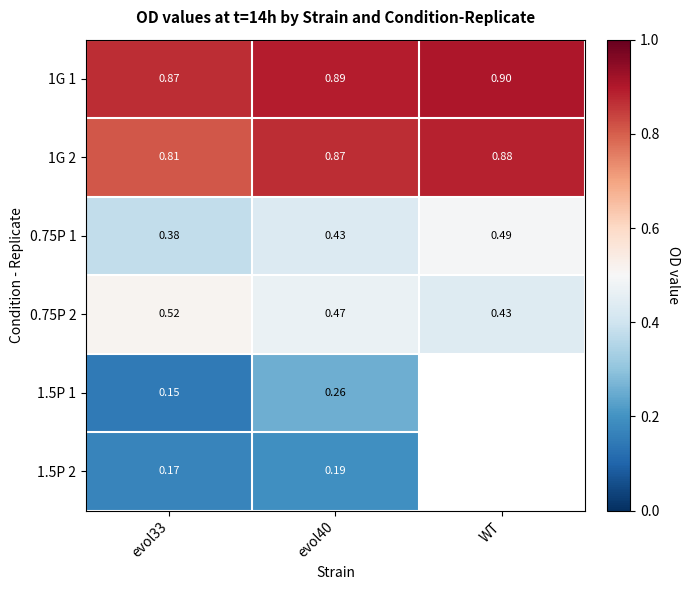

At how many categories does at least one series exceed 0?

3